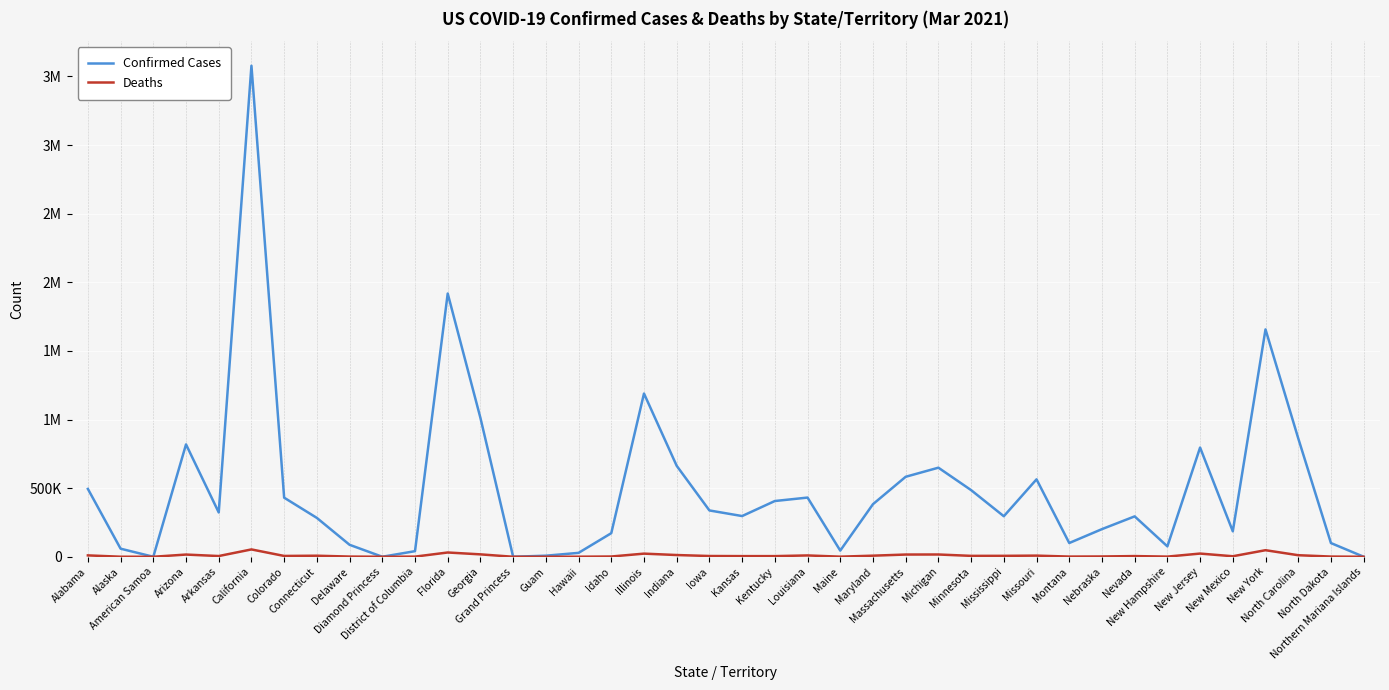

What is the highest value of the Confirmed Cases series?

3577966